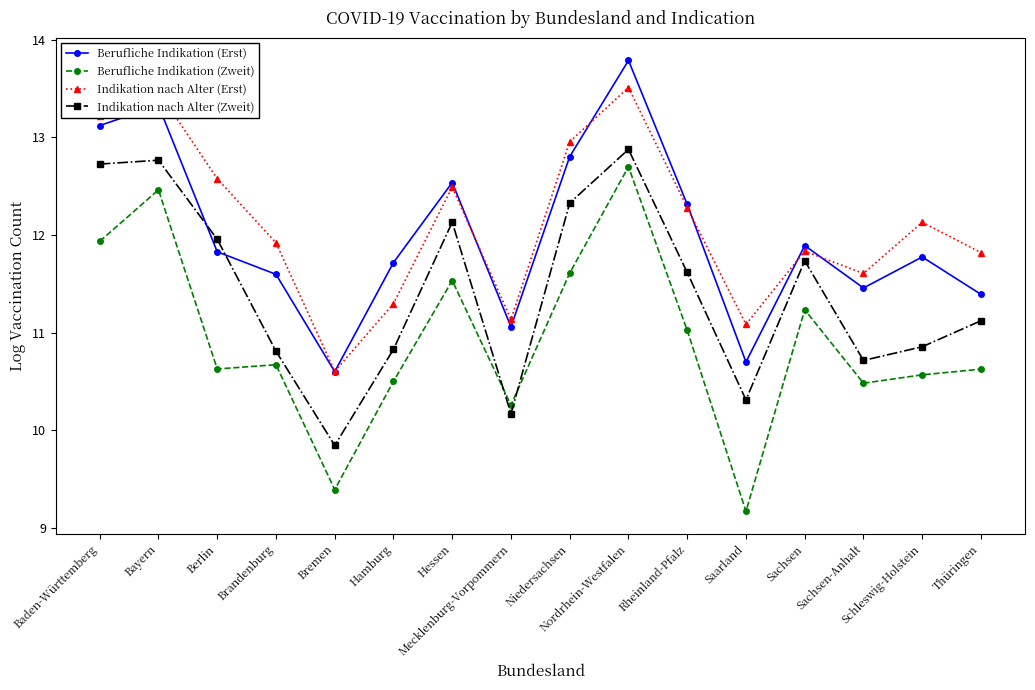

Which series has the widest spread of values?

Berufliche Indikation (Zweit)